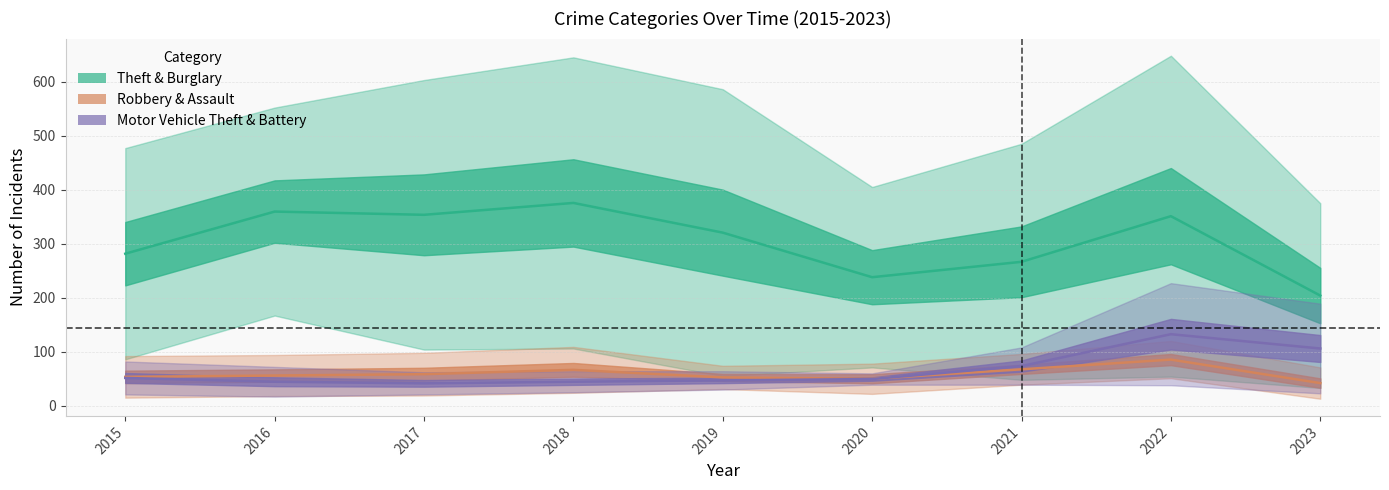

What is the spread (max minus min) of values at 2016?

535